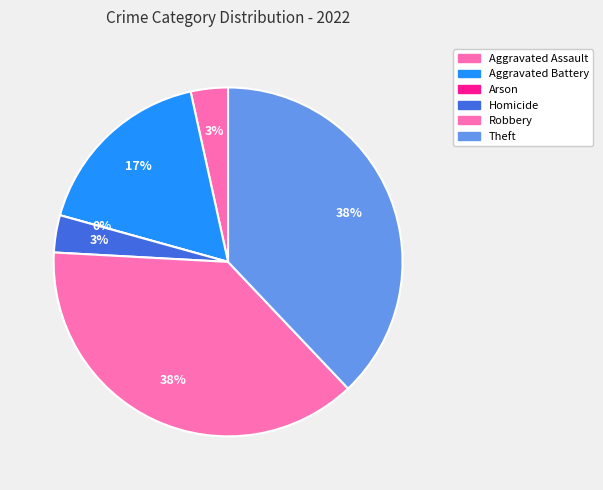

What is the change in value from Aggravated Battery to Arson?

-5